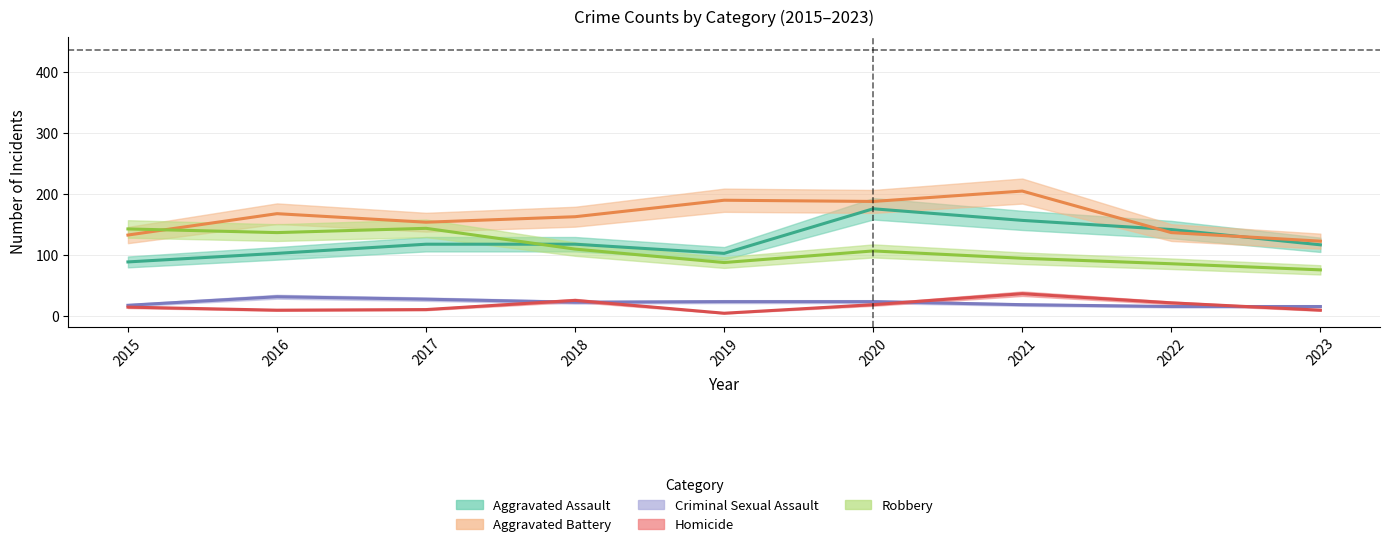

Reading left to right, list all the values displayed in this chart.

Aggravated Assault: 89	103	118	118	103	176	157	142	117
Aggravated Battery: 133	168	154	163	190	188	205	137	123
Criminal Sexual Assault: 18	32	28	23	24	24	19	16	16
Homicide: 15	10	11	26	5	19	37	22	10
Robbery: 143	137	144	110	88	107	95	86	76